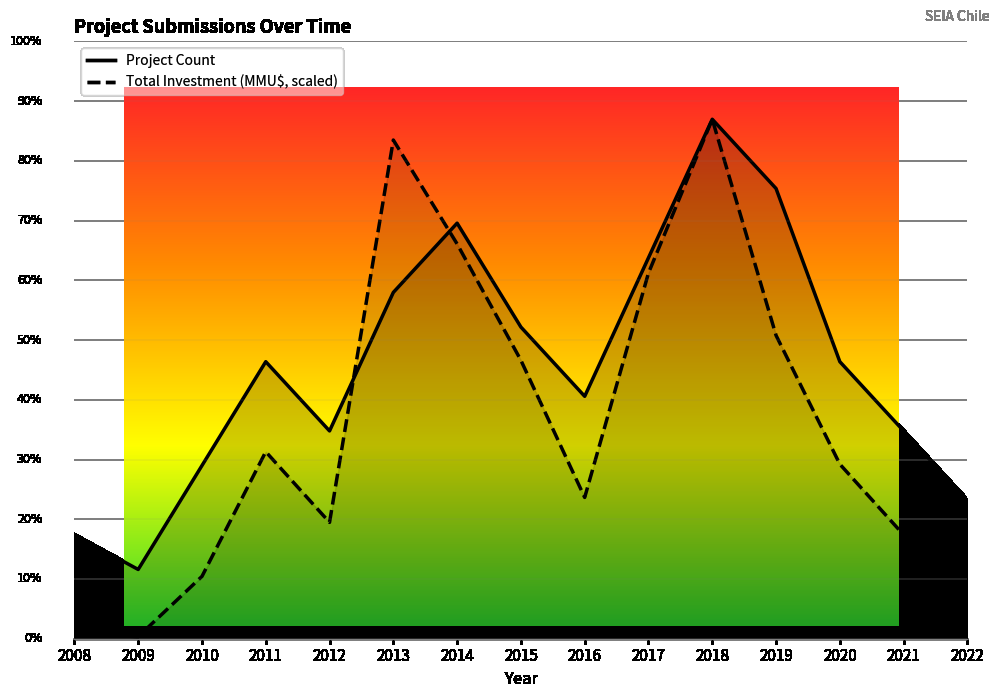

Which series has the largest total across all categories?

Project Count